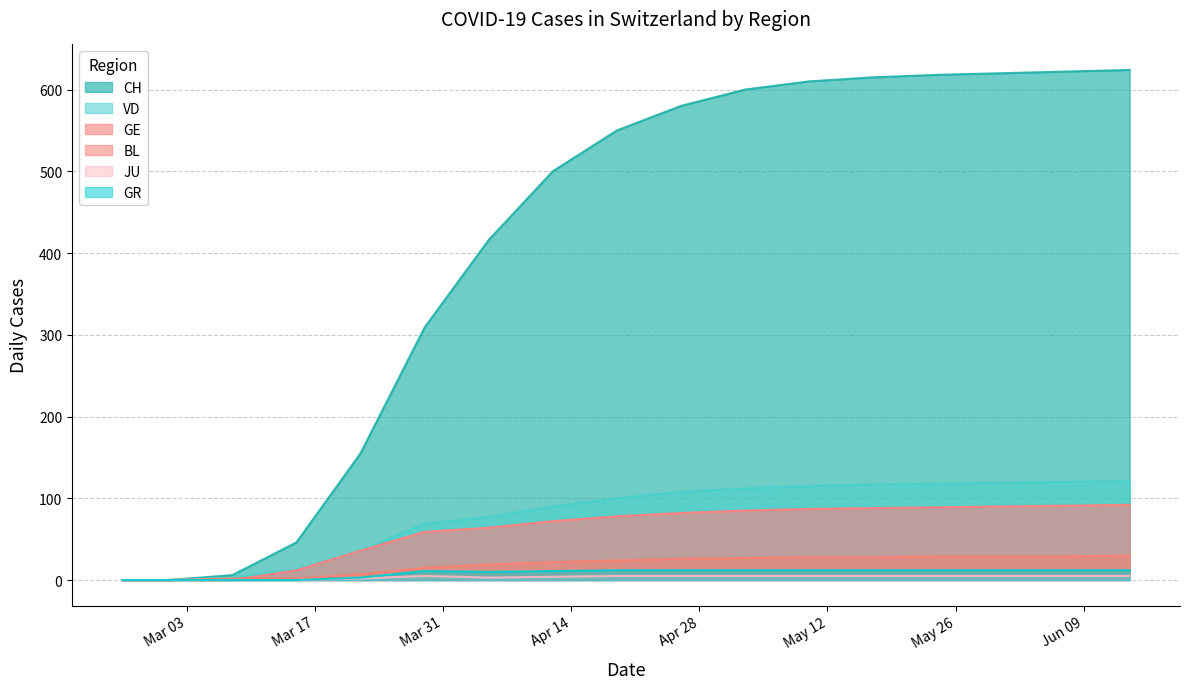

Which series changed the most between 2020-03-15 and 2020-05-31?

CH